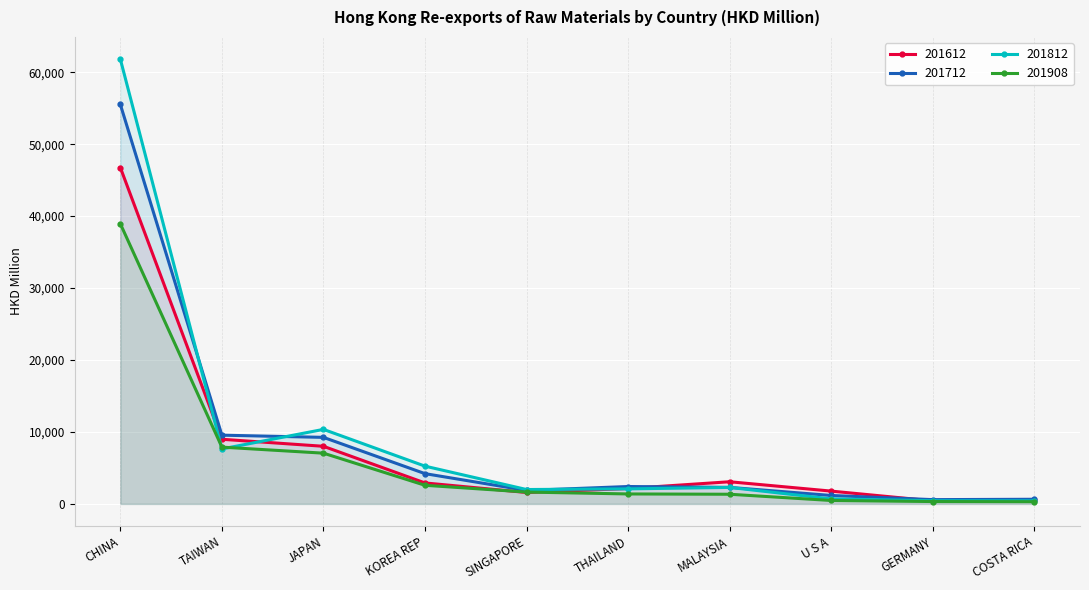

Is it true that 201812 equals 11798.5 at TAIWAN?

False